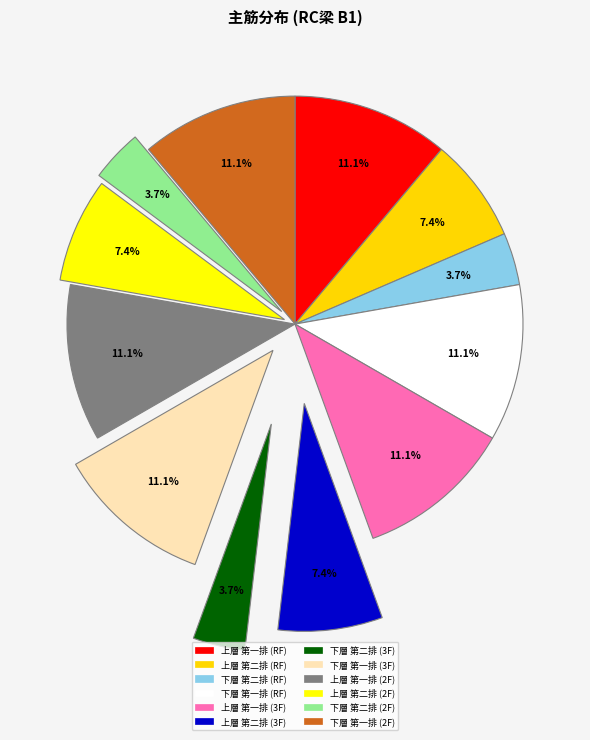

Which slice is the smallest?

下層 第二排 (RF)